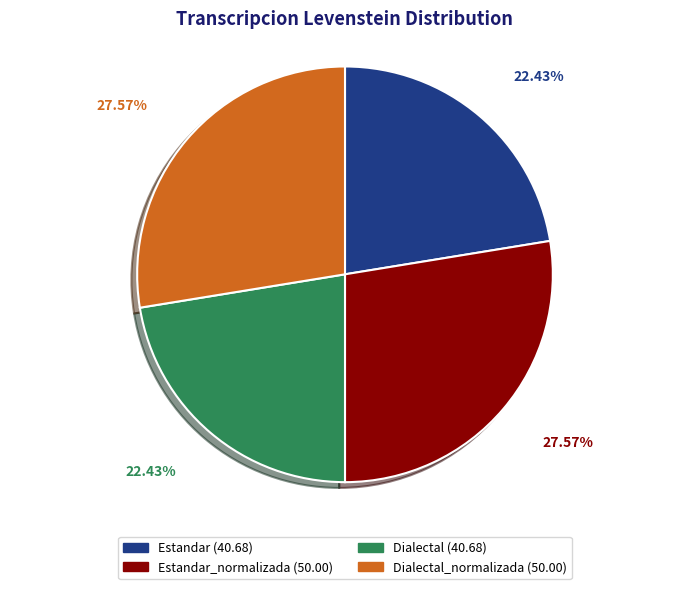

Does any single category account for the majority?

No